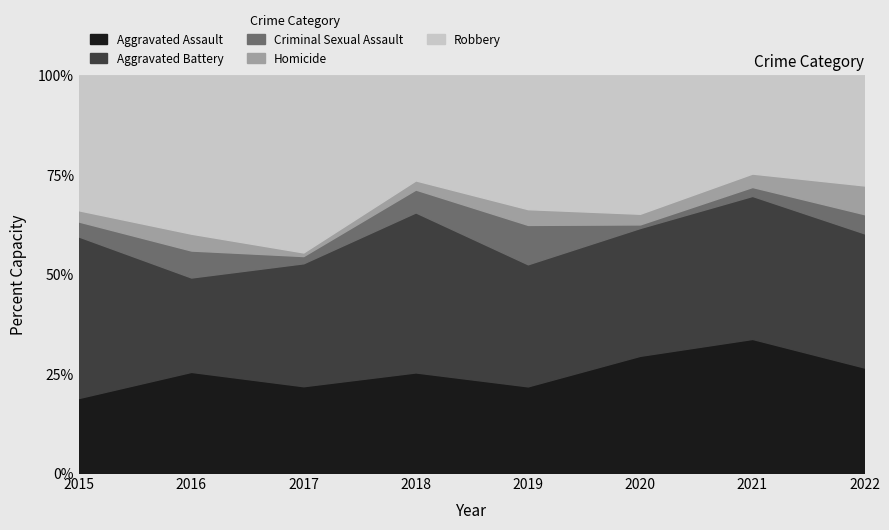

What is the difference between the Aggravated Assault values at 2017 and 2020?

7.6